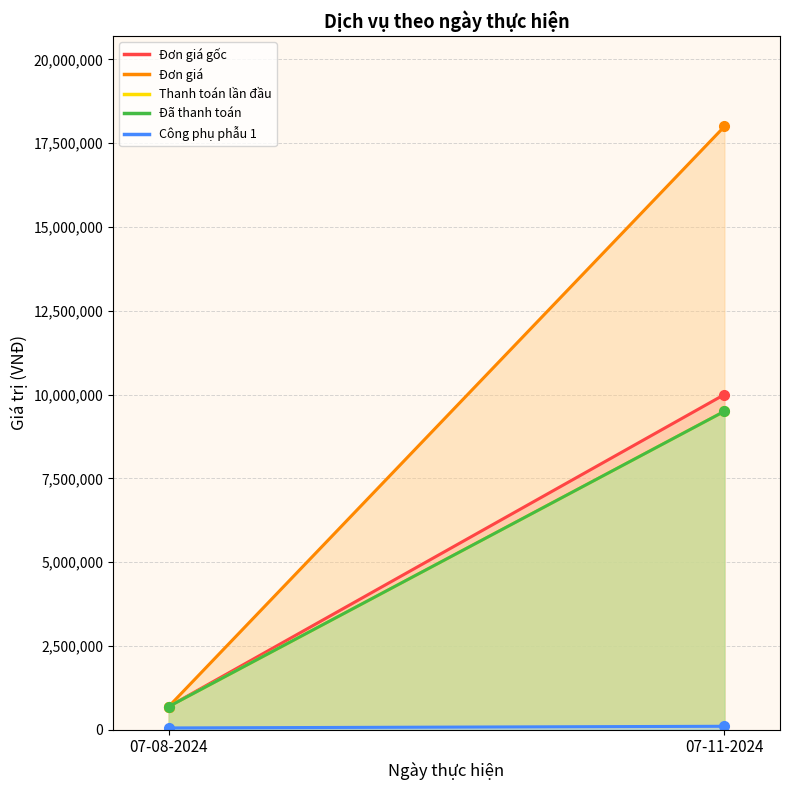

How many lines are shown in the chart?

5